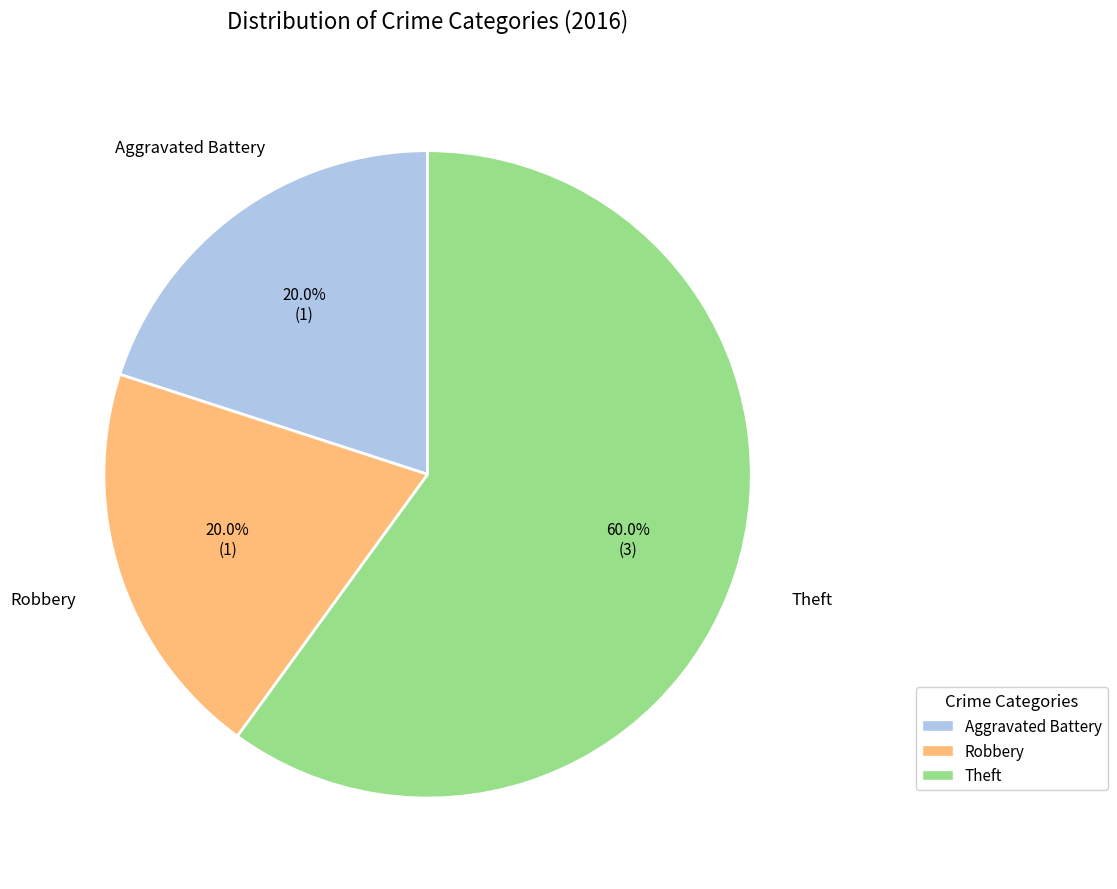

How many segments does this pie chart have?

3